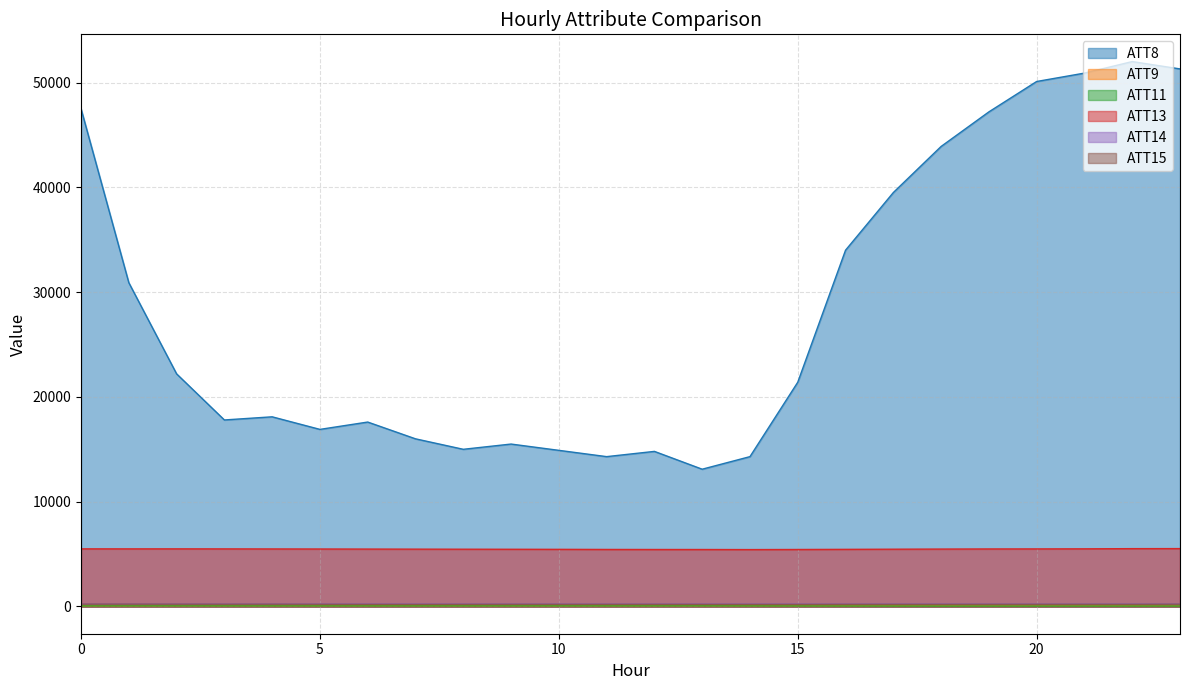

True or false: ATT13 has a value of 7592.1 at 19.

False